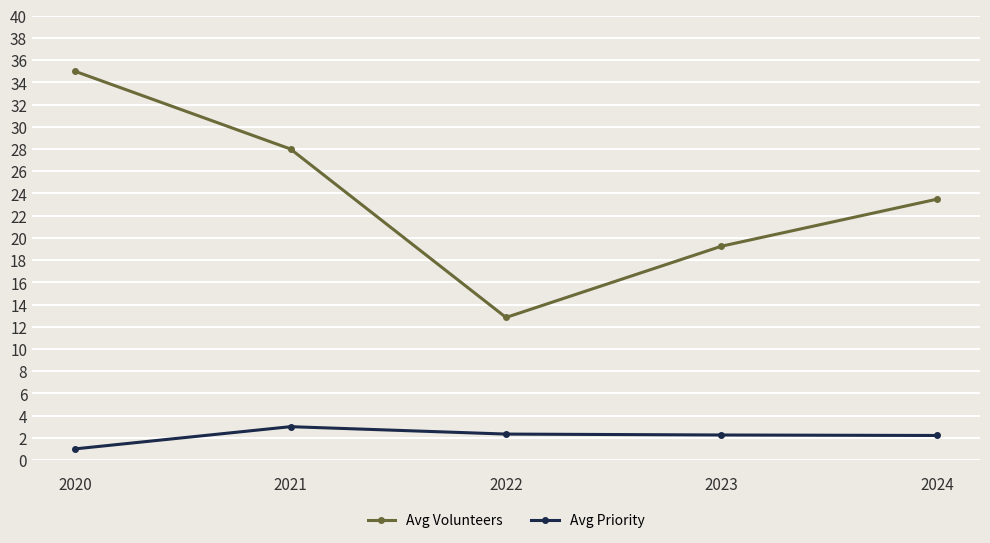

True or false: Avg Volunteers and Avg Priority cross at least once.

False